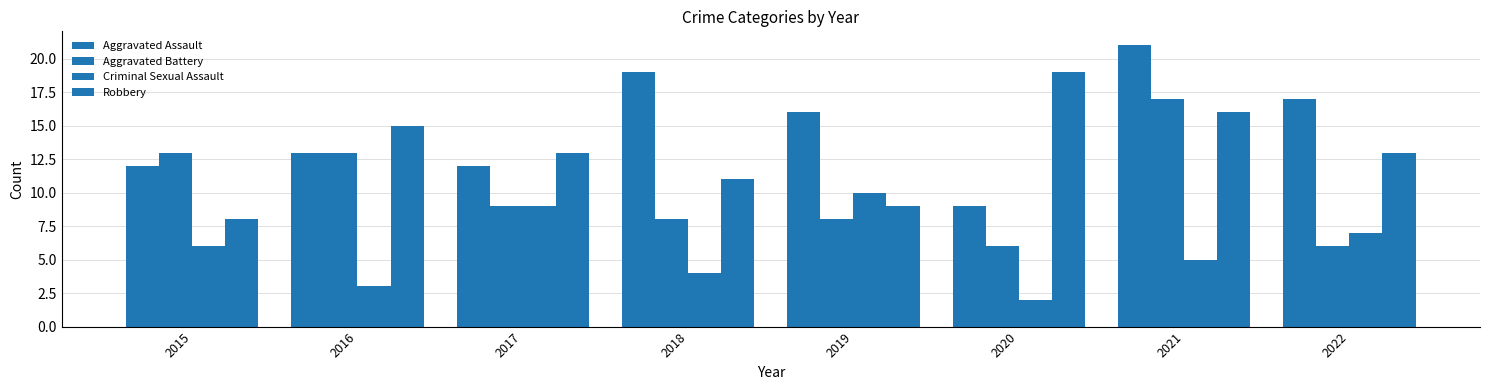

Reading right to left, list all the values displayed in this chart.

Aggravated Assault: 17	21	9	16	19	12	13	12
Aggravated Battery: 6	17	6	8	8	9	13	13
Criminal Sexual Assault: 7	5	2	10	4	9	3	6
Robbery: 13	16	19	9	11	13	15	8